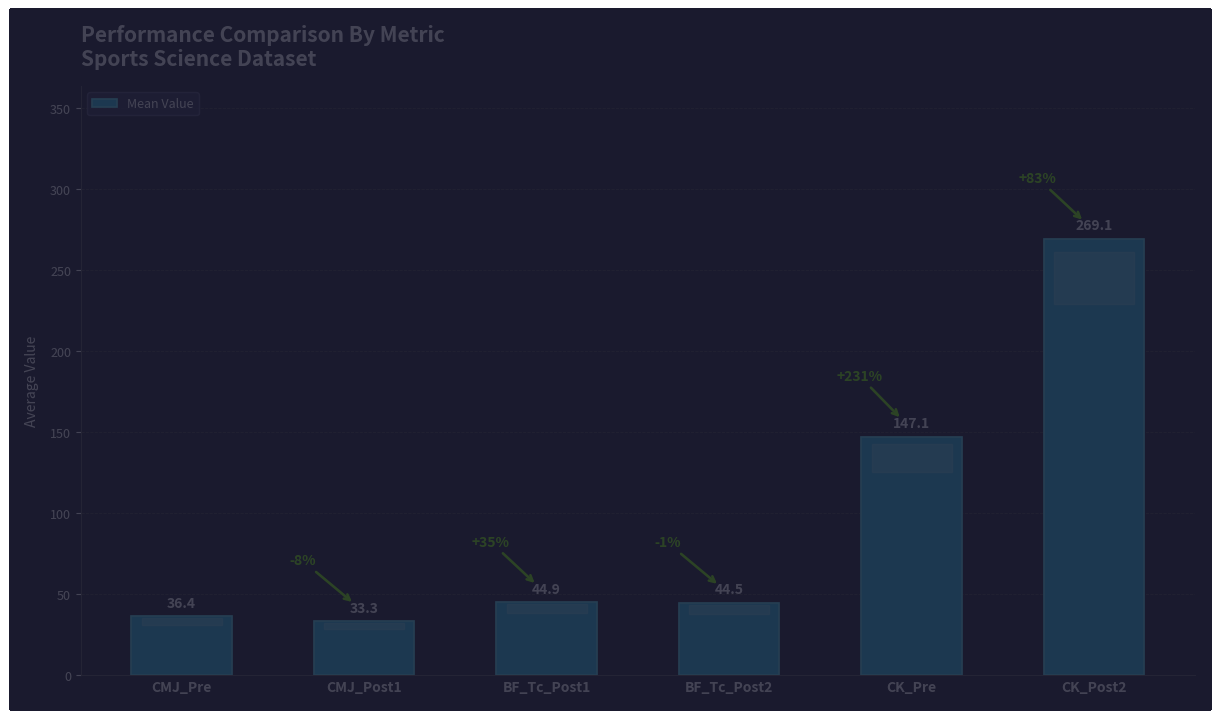

Reading left to right, extract all data points from this chart.

CMJ_Pre=36.4	CMJ_Post1=33.3	BF_Tc_Post1=44.9	BF_Tc_Post2=44.5	CK_Pre=147.1	CK_Post2=269.1